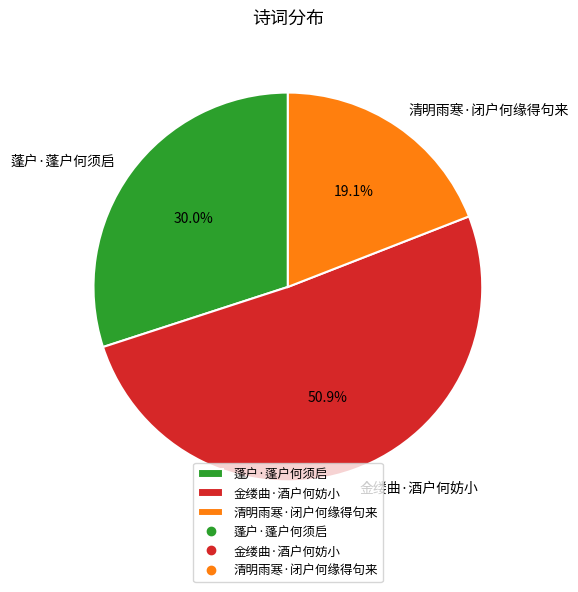

To the nearest percent, what portion does 金缕曲·酒户何妨小 represent?

51%